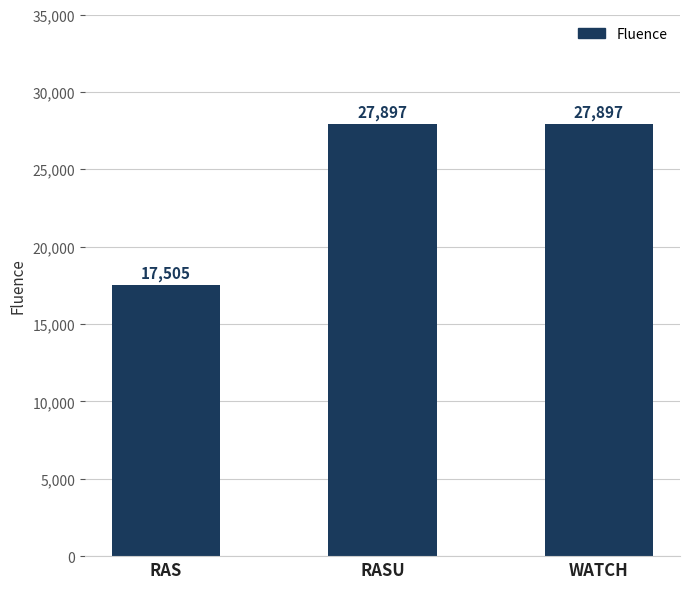

At which category does the chart reach its minimum across all series?

RAS